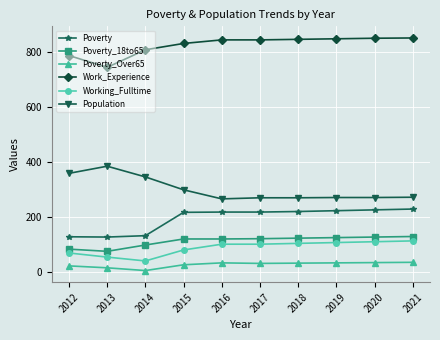

What is the difference between the second highest and minimum values in the Working_Fulltime series?

70